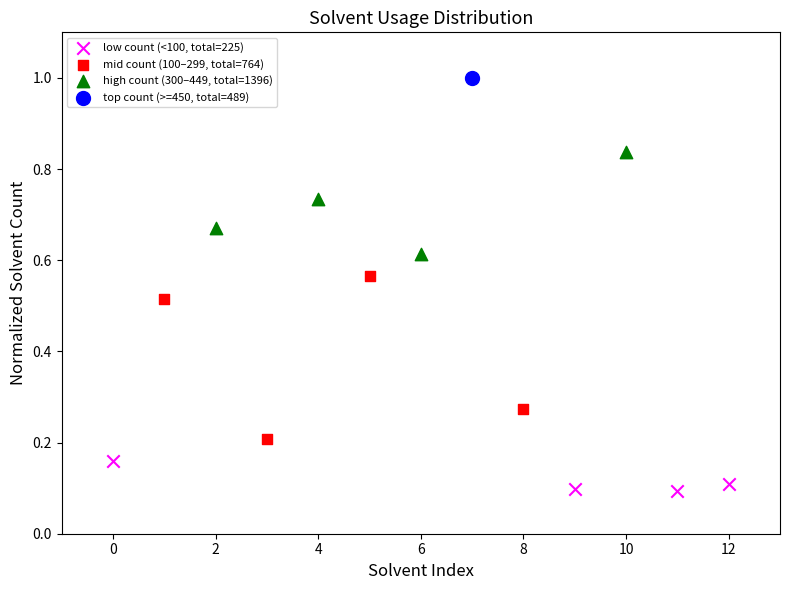

What are all the series names shown in the legend?

low count (<100, total=225), mid count (100–299, total=764), high count (300–449, total=1396), top count (>=450, total=489)